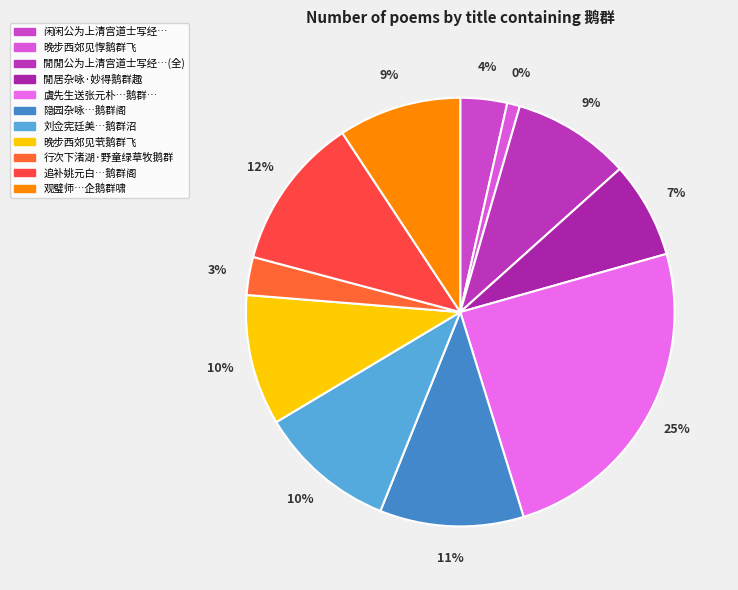

To the nearest percent, what is the difference between the largest and smallest slice percentages?

24%